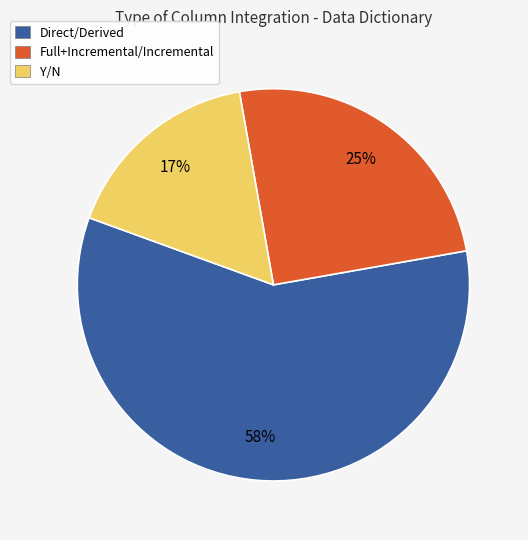

What percentage is the Direct/Derived slice, to the nearest percent?

58%